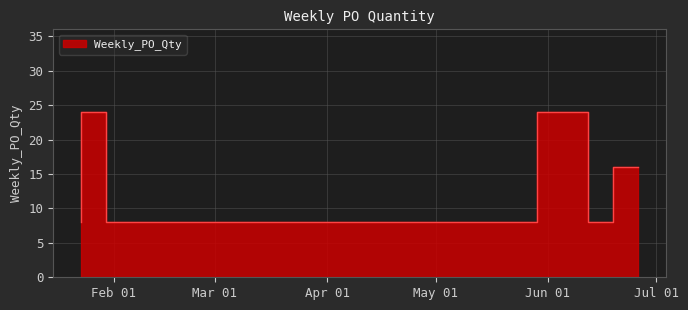

The value at 2023-02-06 is 8. True or false?

True